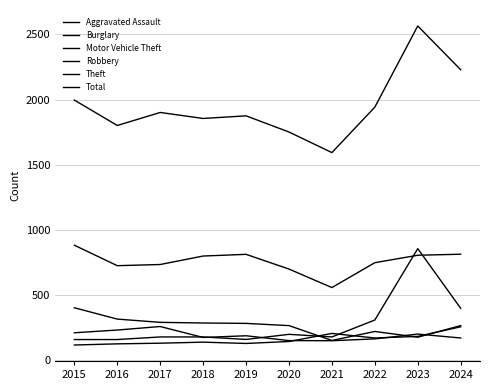

What is the average value of the Burglary series?

265